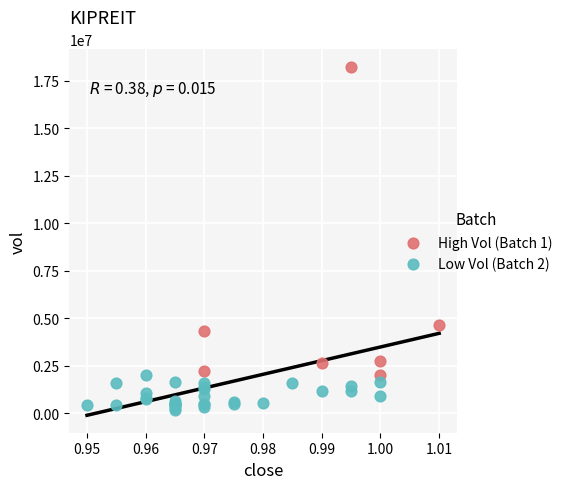

What are all the series names shown in the legend?

High Vol (Batch 1), Low Vol (Batch 2)